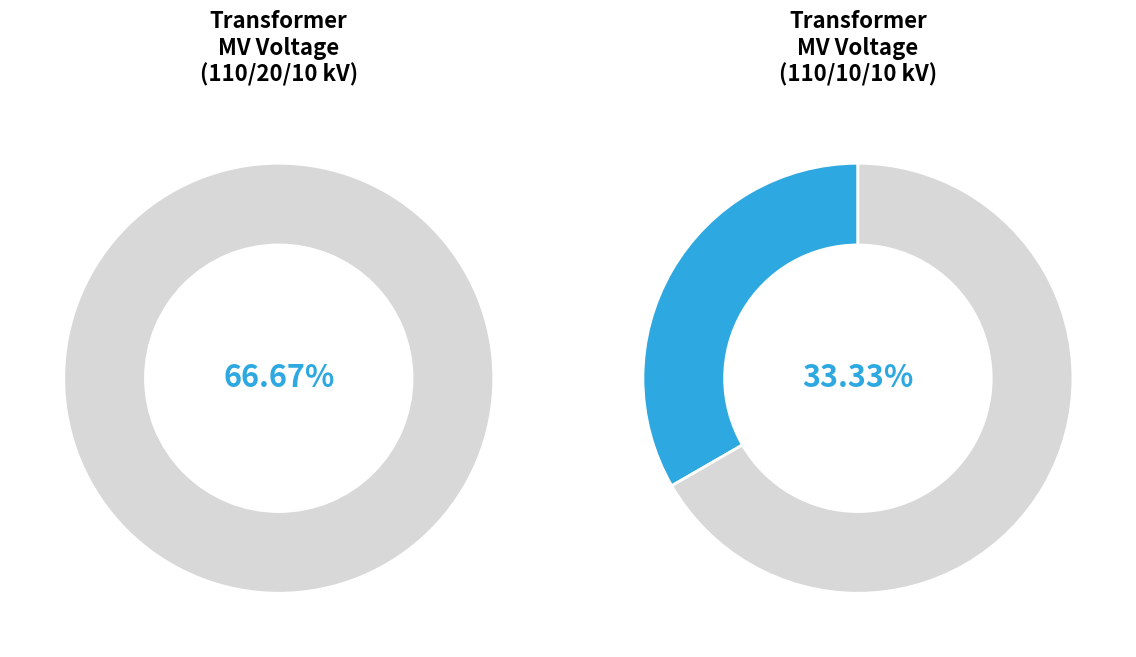

To the nearest percent, what is the difference between the 63/25/38 MVA 110/20/10 kV and 63/25/38 MVA 110/10/10 kV slice percentages?

33%